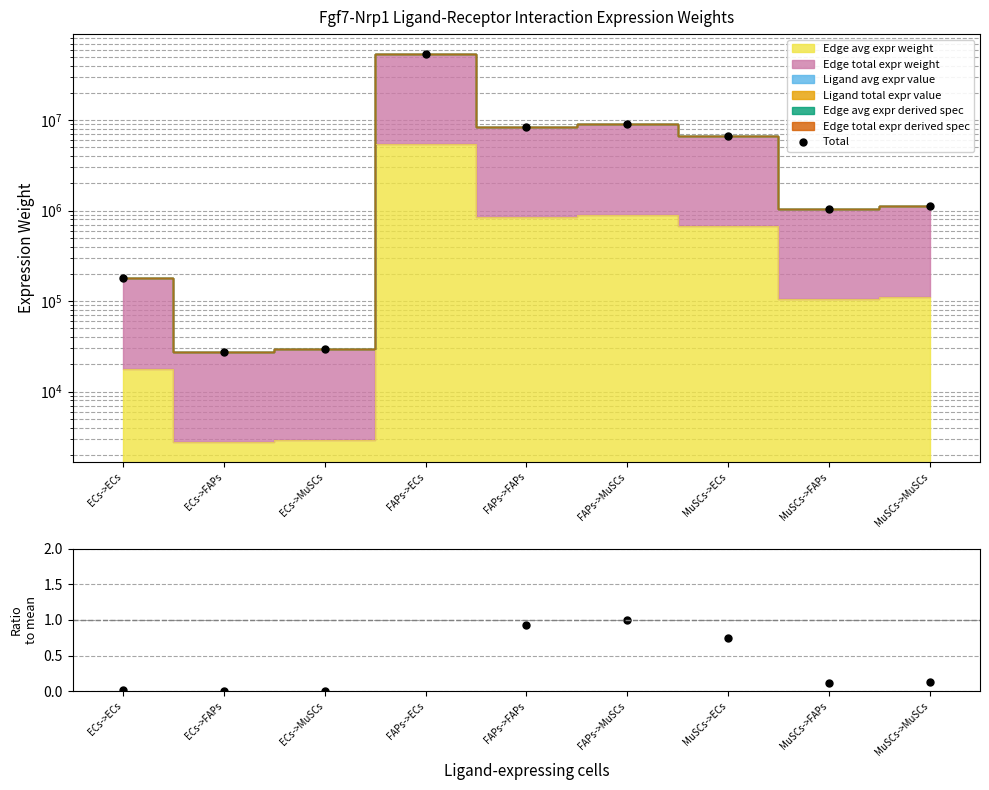

At how many categories does at least one series exceed 5162151?

4